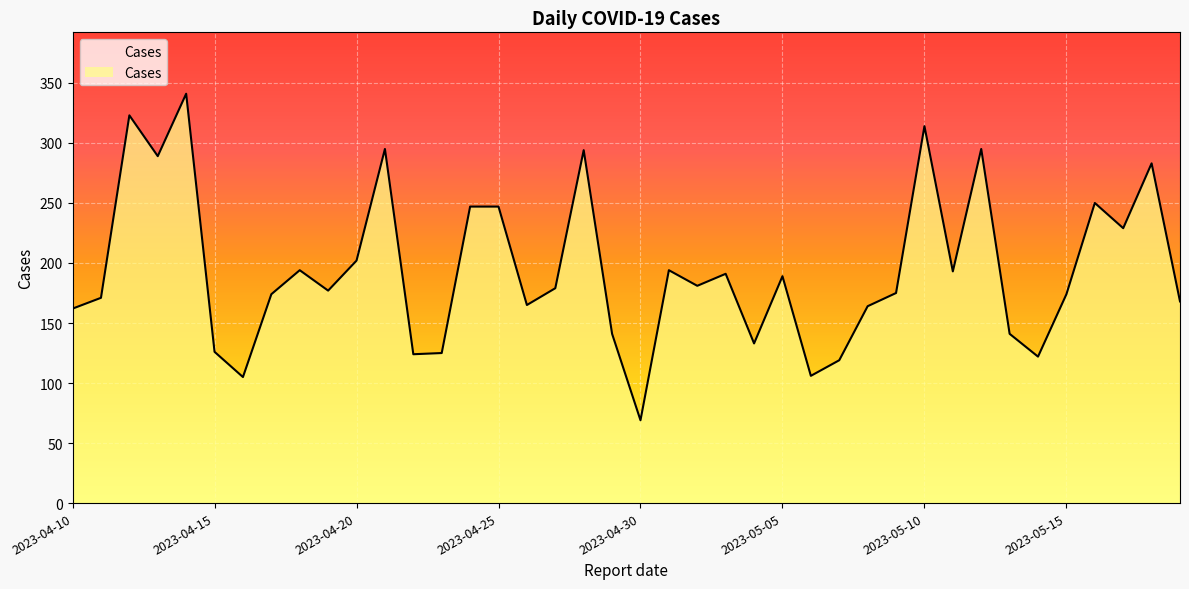

How many distinct data groups are displayed?

1